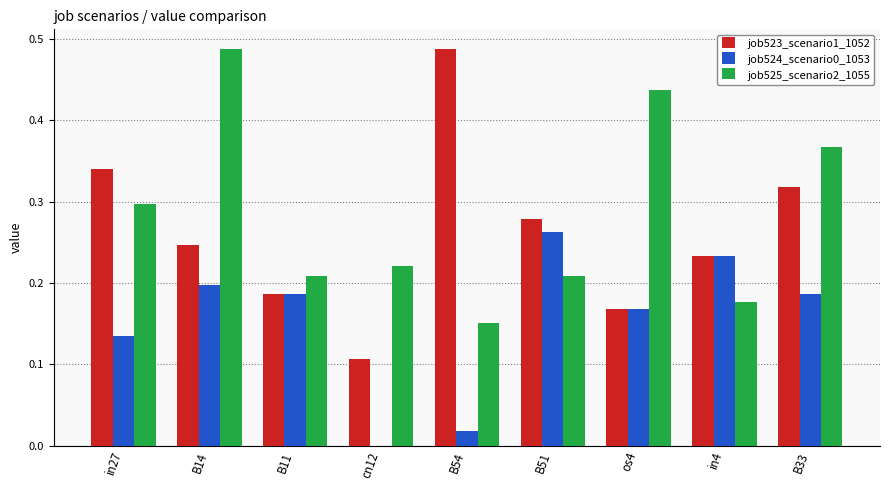

What is the total value across all series at B14?

0.9